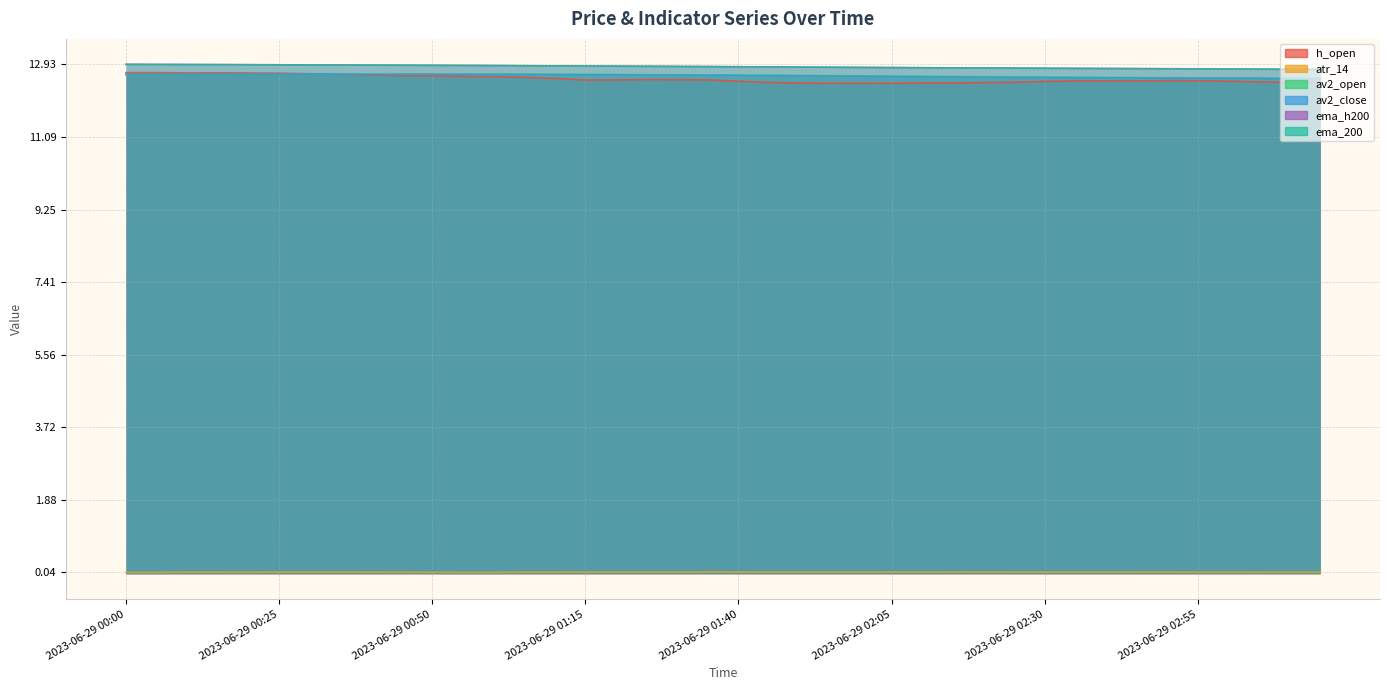

What is the value of the av2_open point at the 25th from the left?

12.6